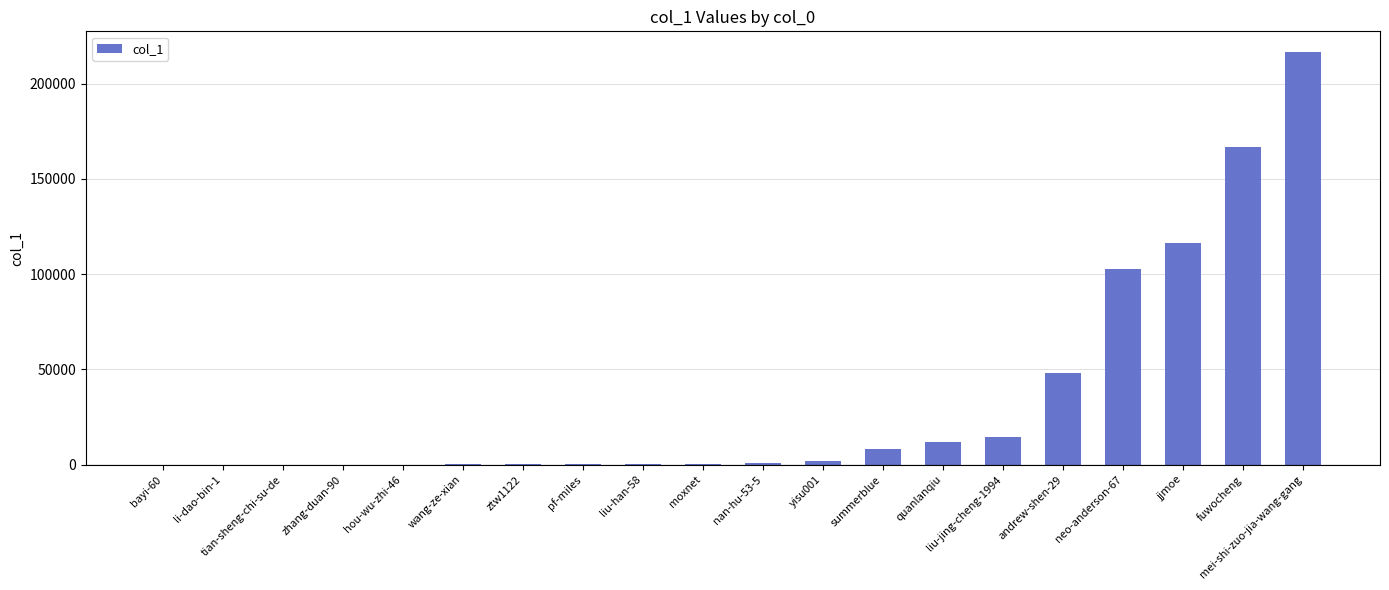

At which category does the chart reach its peak across all series?

mei-shi-zuo-jia-wang-gang